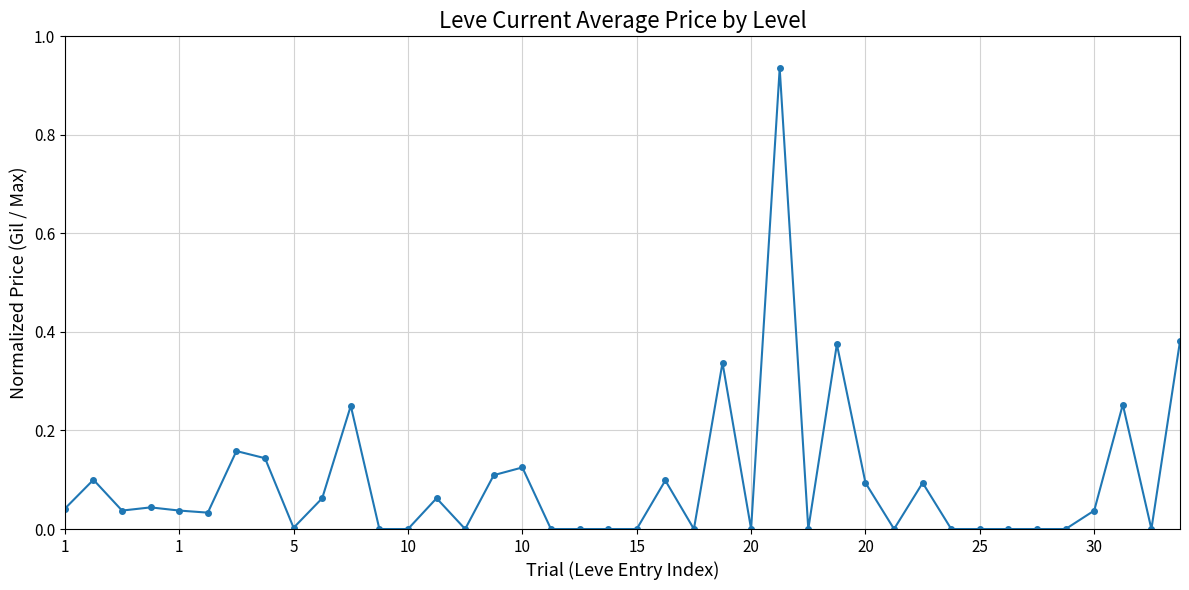

What is the sum of all values?

3.8